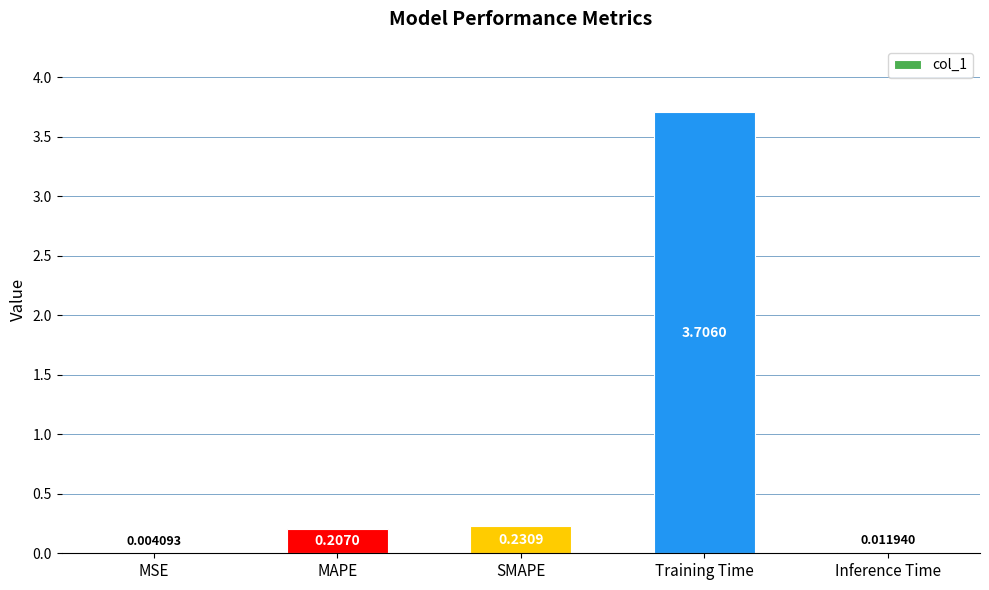

At which category does the chart reach its peak across all series?

Training Time